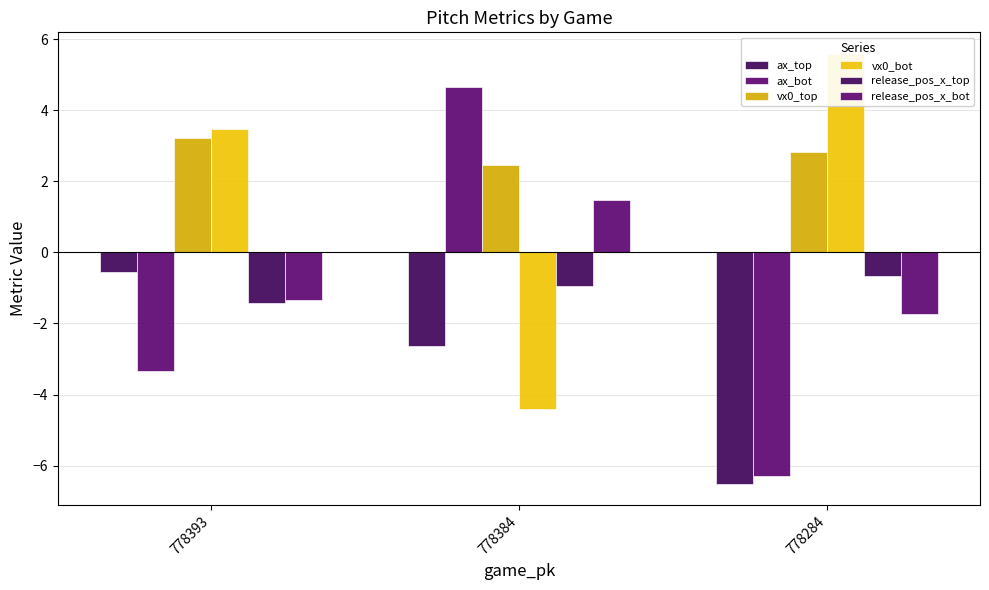

How many groups of bars are there?

3